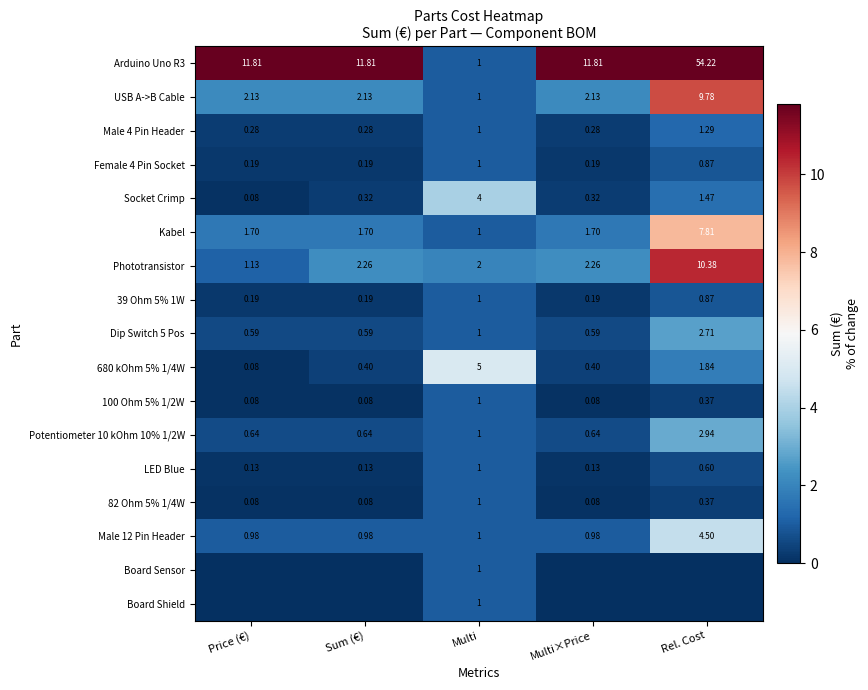

What is the sum of the Male 12 Pin Header values at Multi and Rel. Cost?

5.5